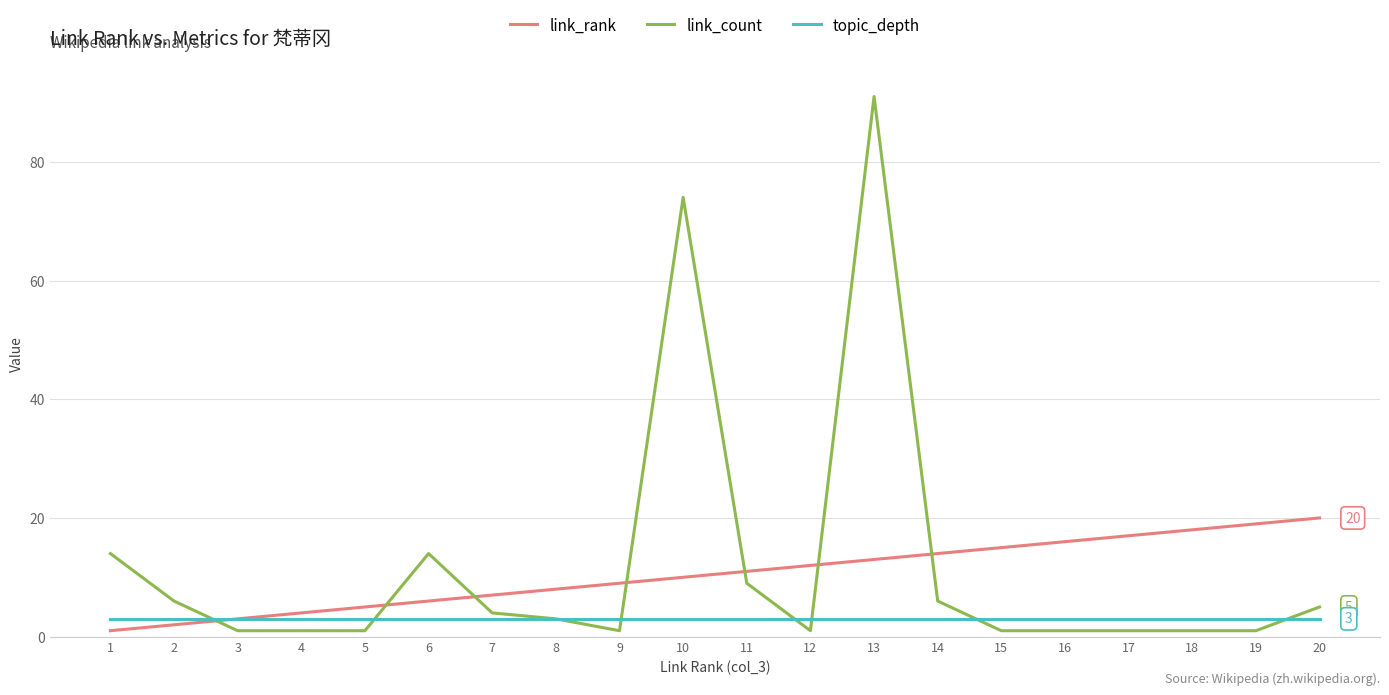

Which series has the largest range (max minus min)?

link_count